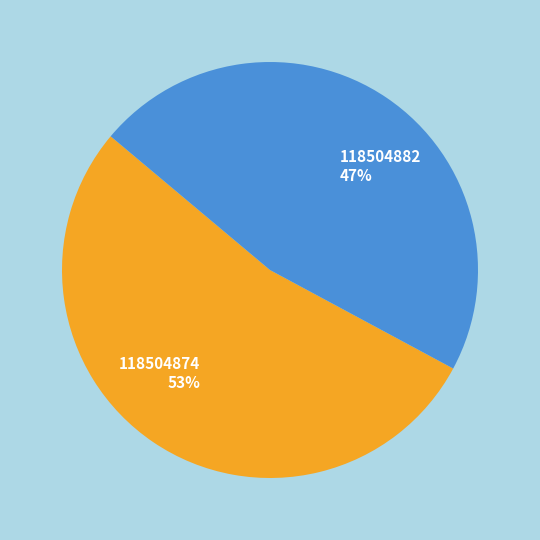

Which has a higher value, 118504874 or 118504882?

118504874